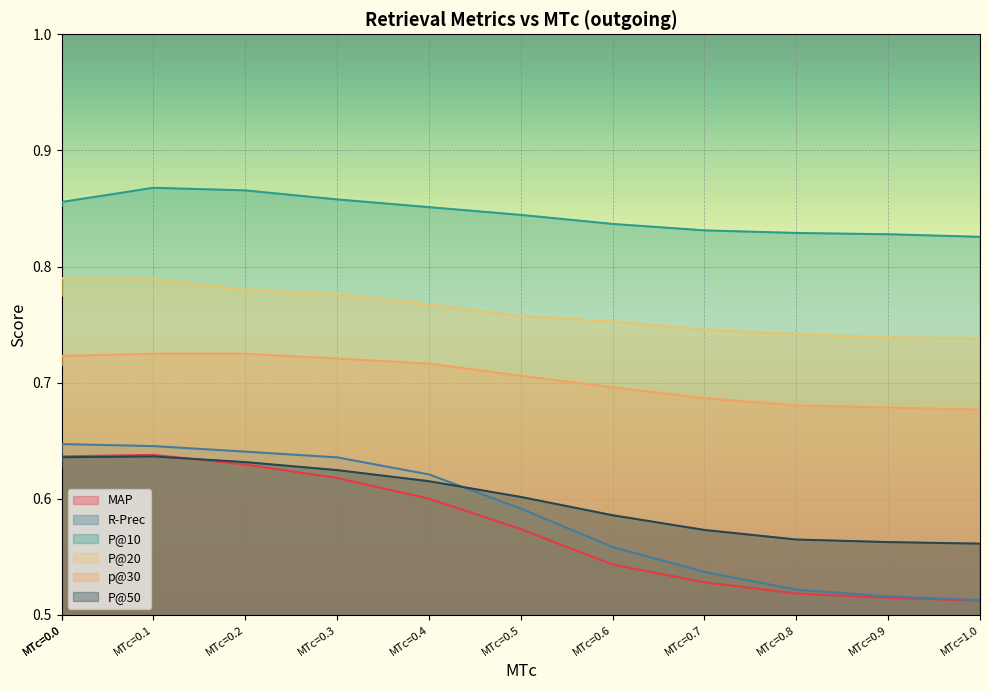

In MAP, how many points are higher than both neighbors (excluding endpoints)?

1